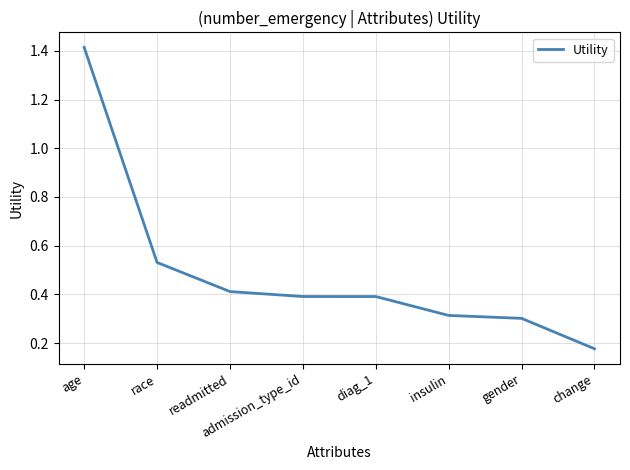

True or false: there are more than 2 points higher than both neighbors.

False